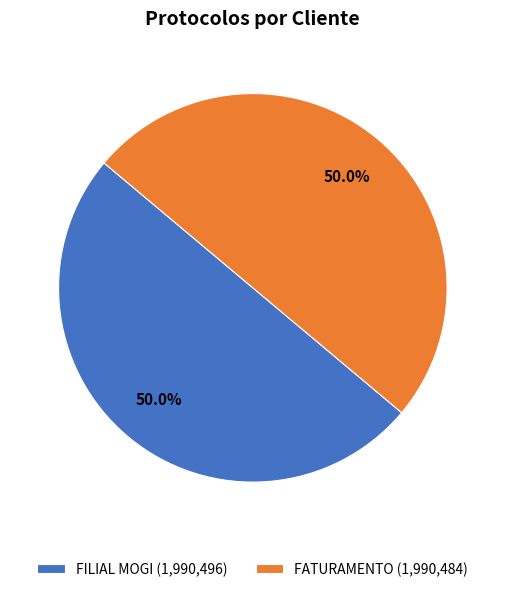

How much of the chart is everything except FILIAL MOGI?

50.0%